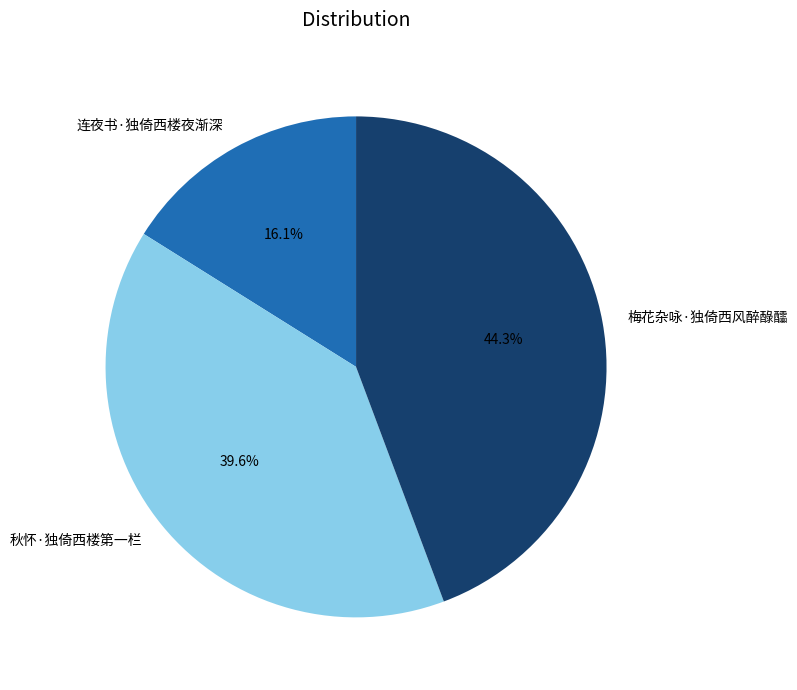

To the nearest percent, what is the difference between the largest and smallest slice percentages?

28%